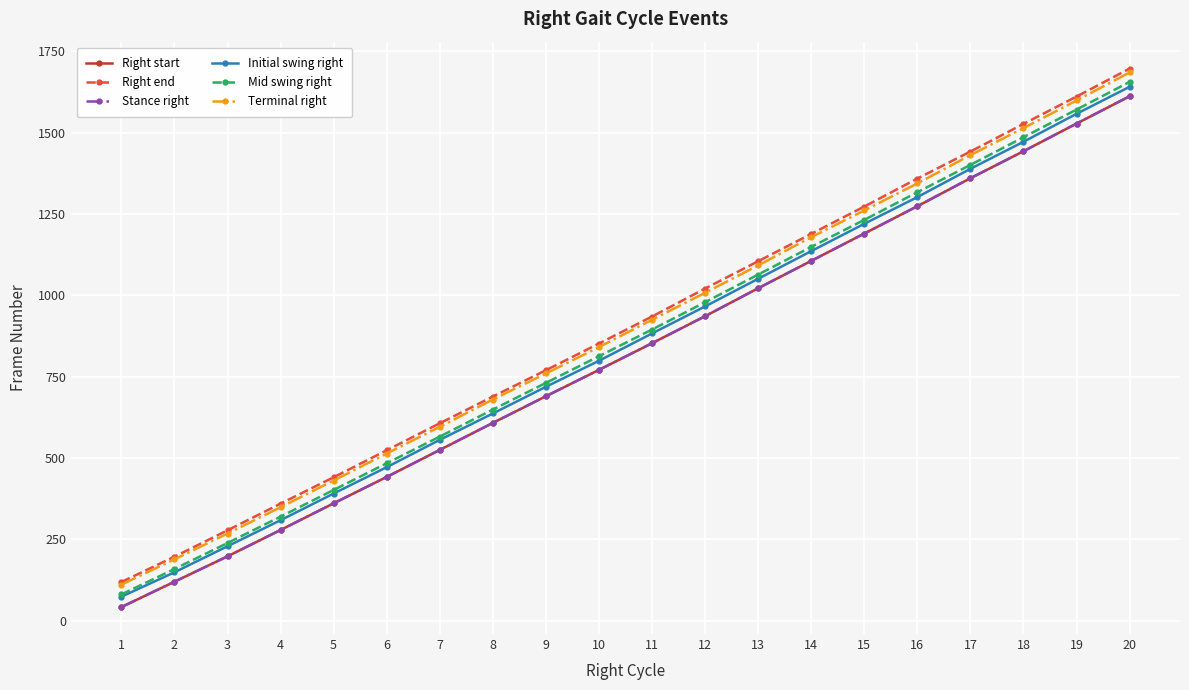

What is the sum of all Terminal right values?

17777